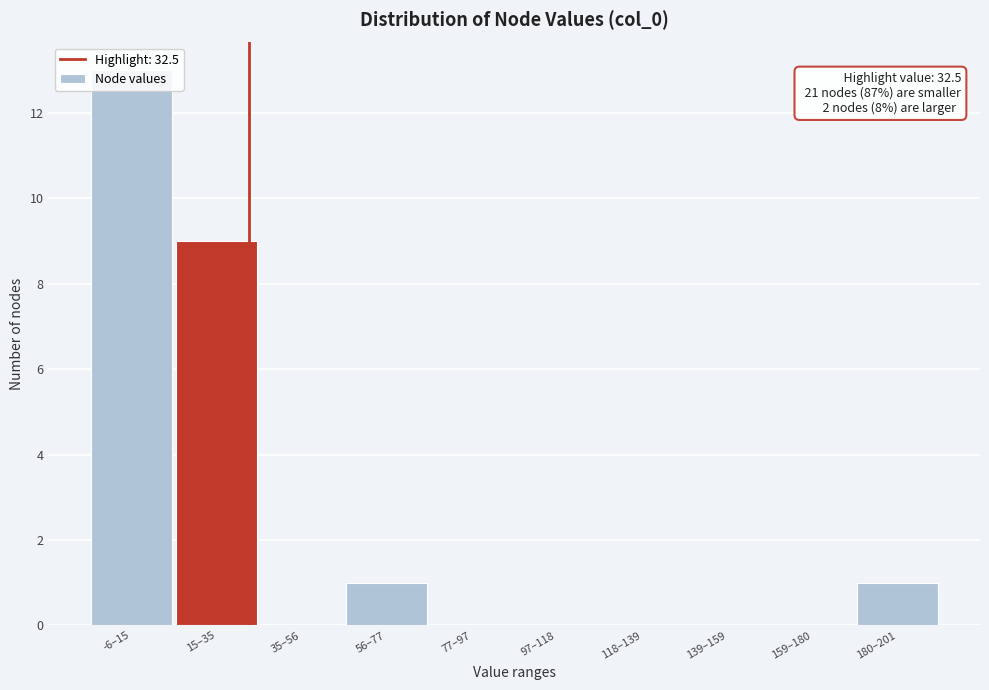

What is the sum of the values at 77–97 and 15–35?

9